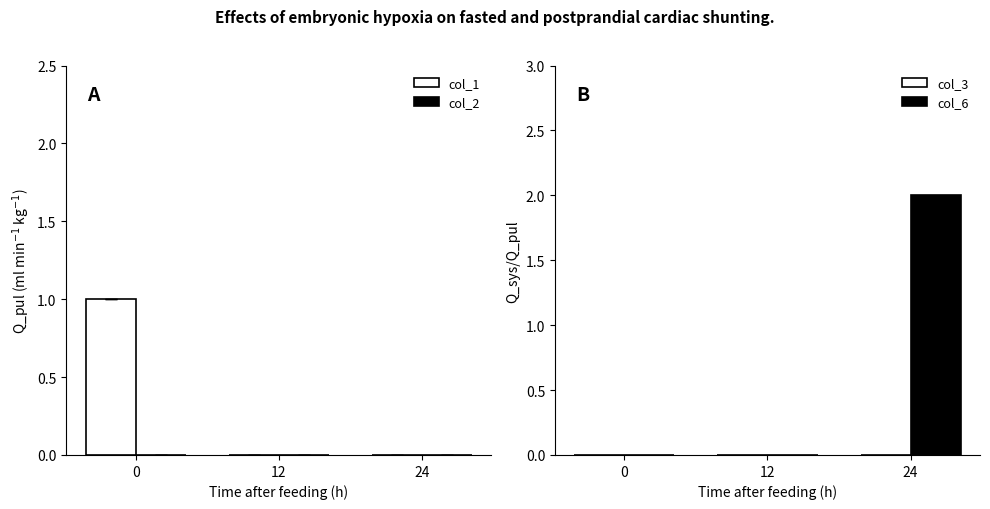

What value does the col_6 series have at 24?

2